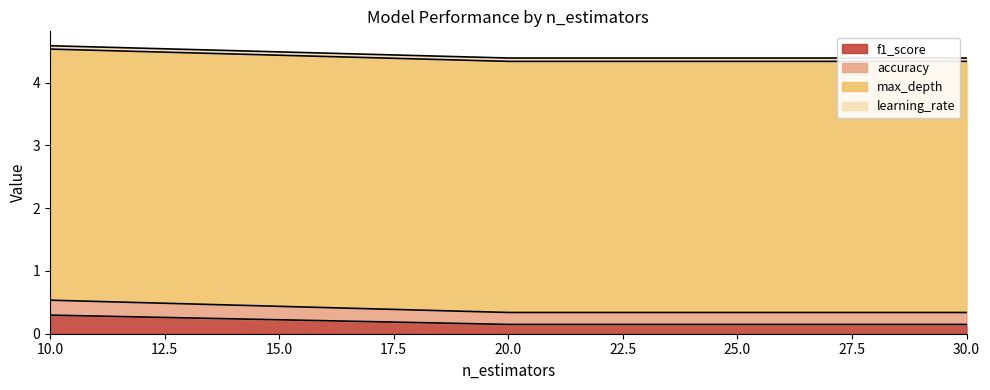

Is it true that f1_score equals 0.1 at 20.0?

True